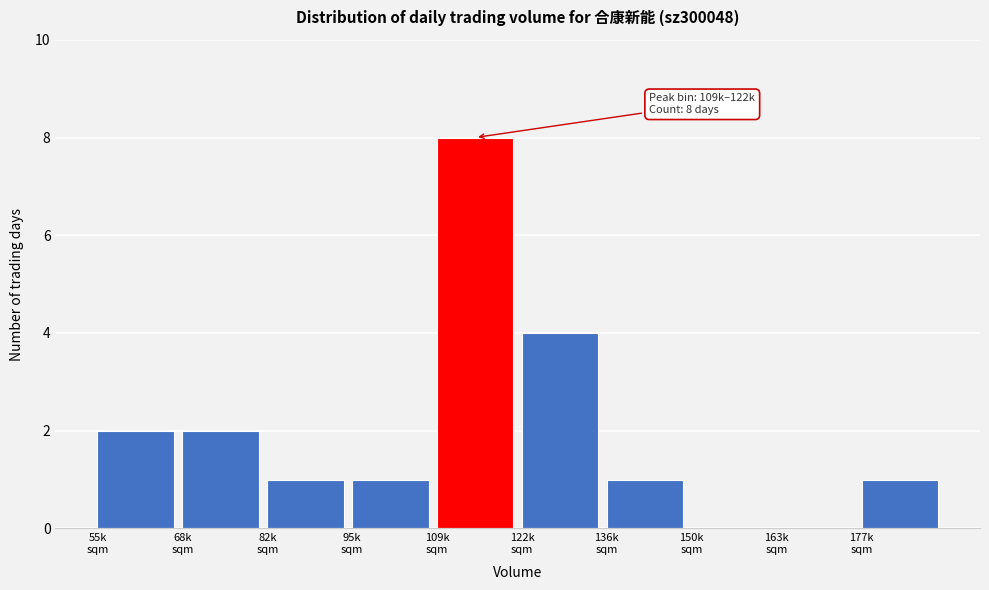

What is the sum of all values?

20